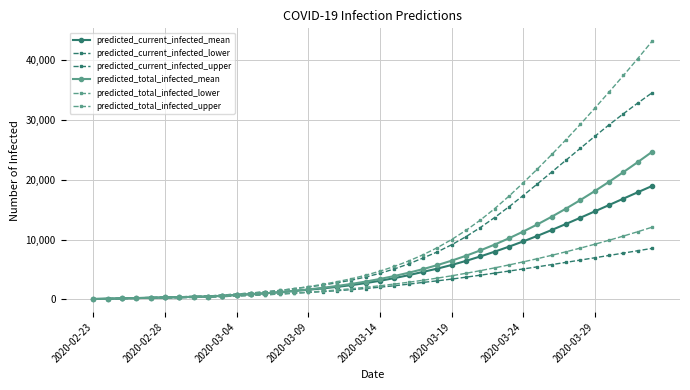

Does the chart have visible grid lines?

Yes